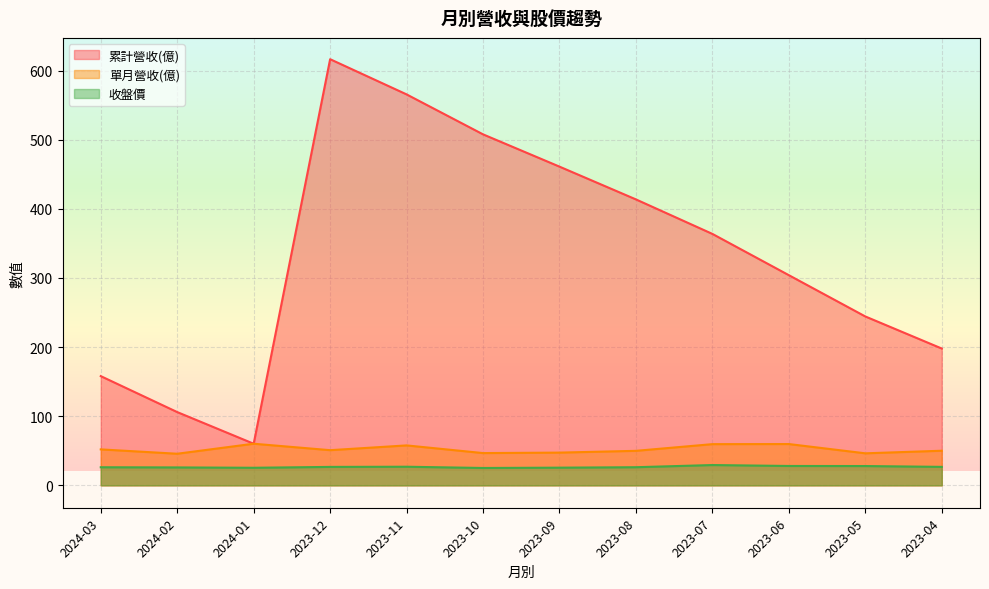

How many values in the 收盤價 series are below 26?

4